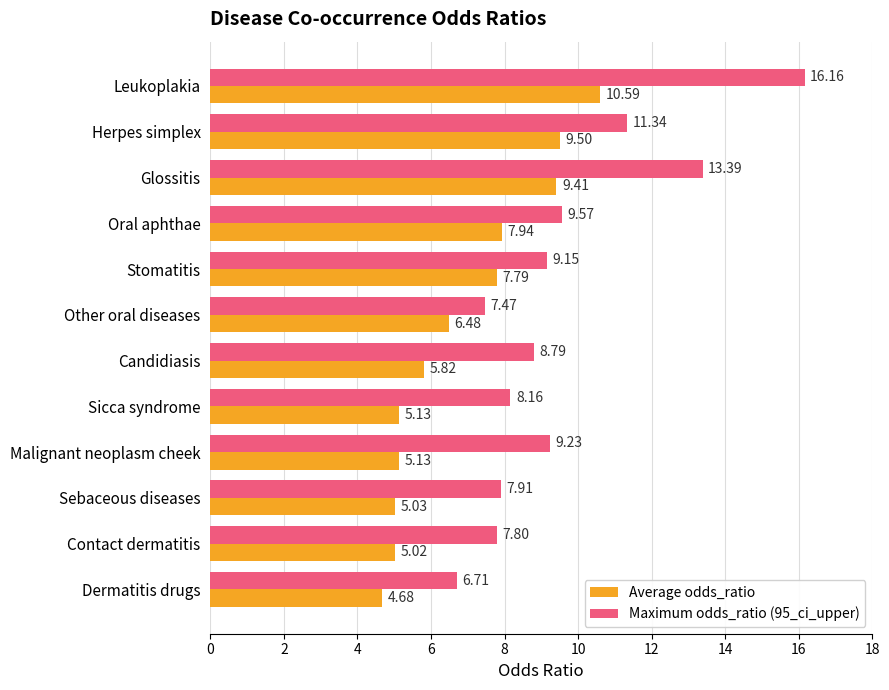

List the series in order of their peak value, lowest first.

Average odds_ratio, Maximum odds_ratio (95_ci_upper)